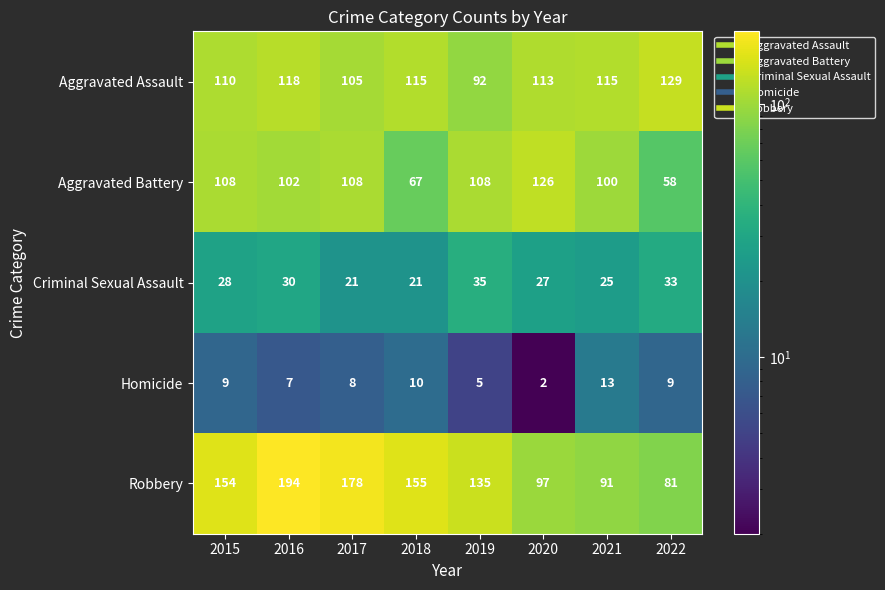

Rank the series by their maximum value, from lowest to highest.

Homicide, Criminal Sexual Assault, Aggravated Battery, Aggravated Assault, Robbery